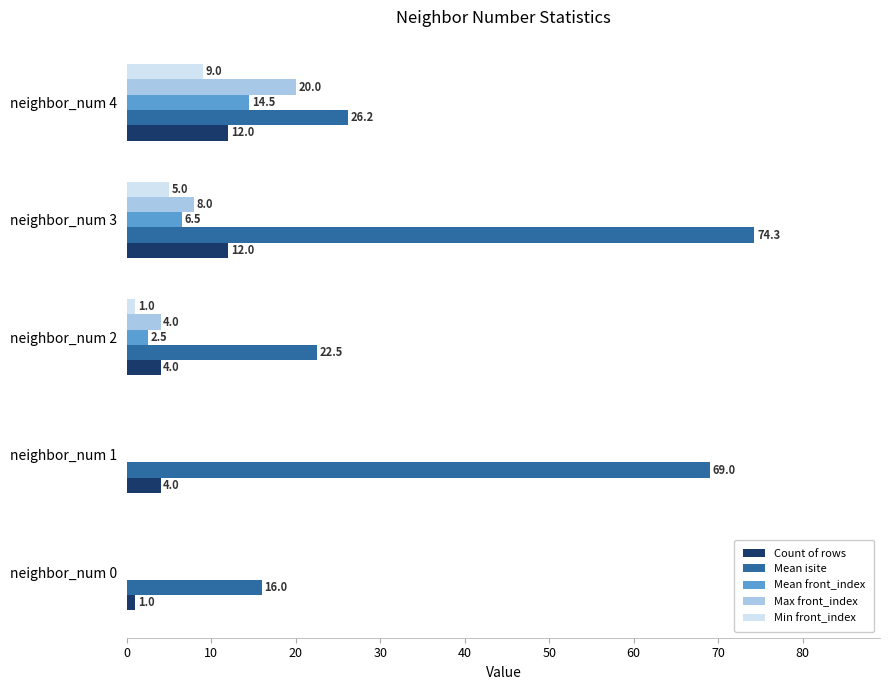

At which category is the sum across all series the highest?

neighbor_num 3